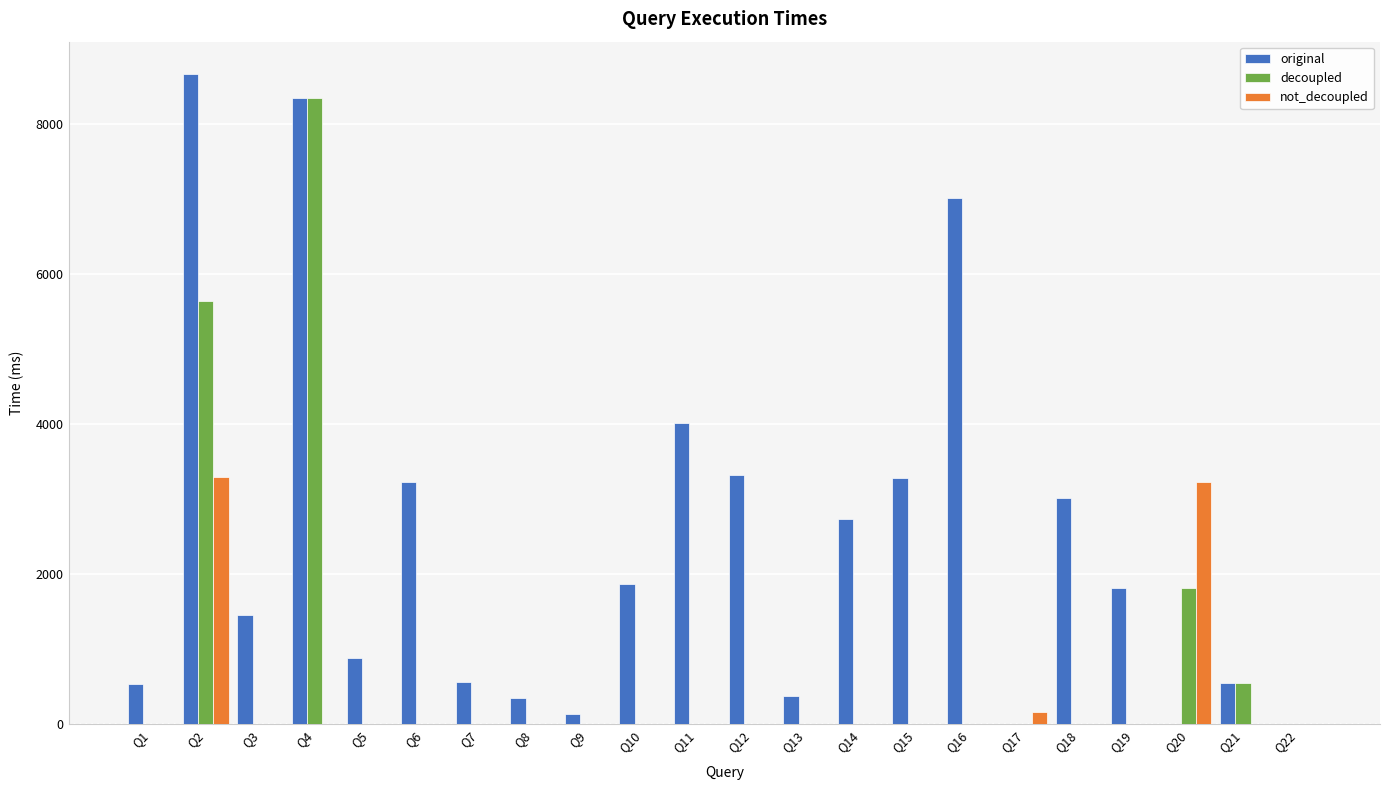

Where does the original series first go above 1823?

Q2